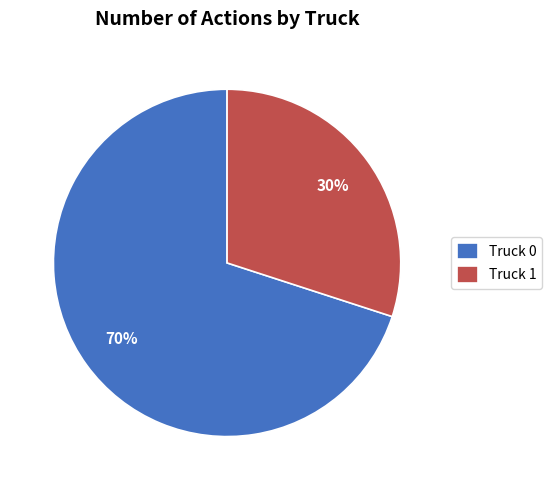

Which slice is the largest?

Truck 0